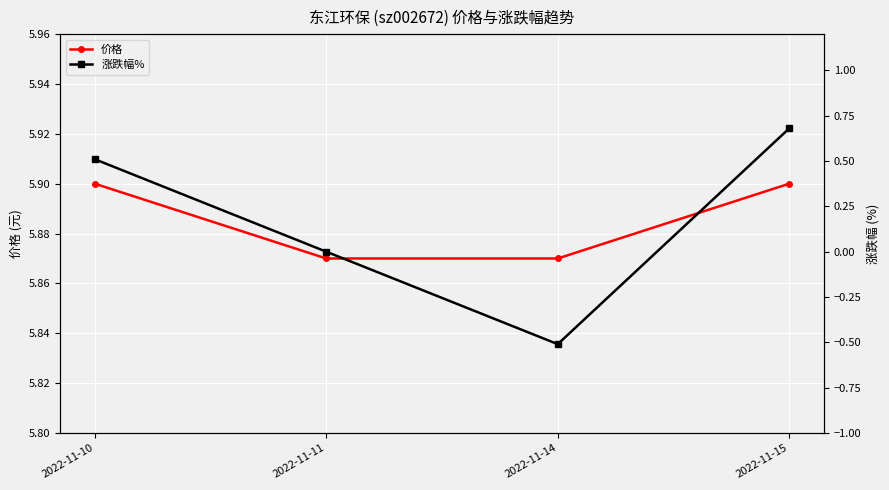

What is the difference between the maximum and minimum values in the 涨跌幅% series?

1.2